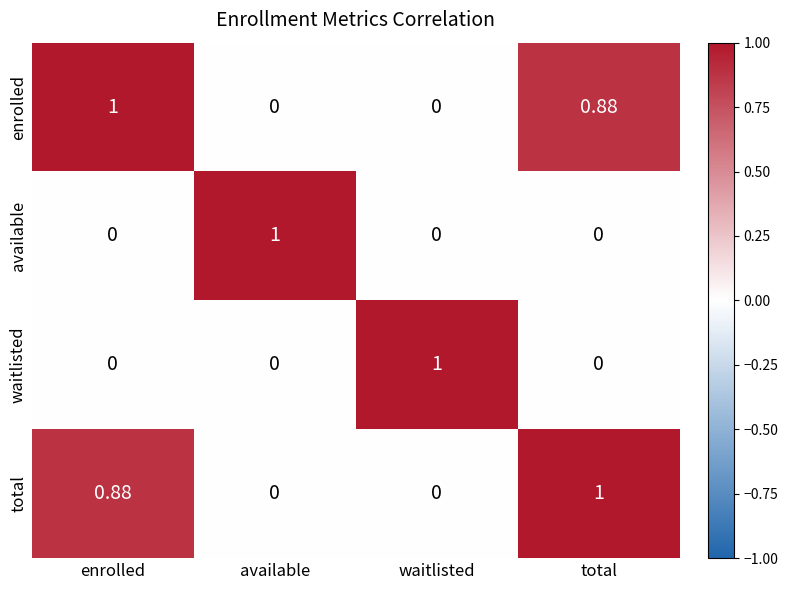

Count the number of categories in the chart.

4